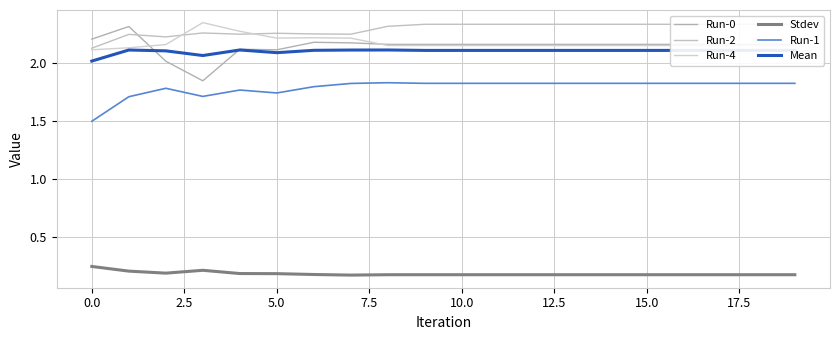

Rank the series by their maximum value, from highest to lowest.

Run-4, Run-2, Run-0, Mean, Run-1, Stdev